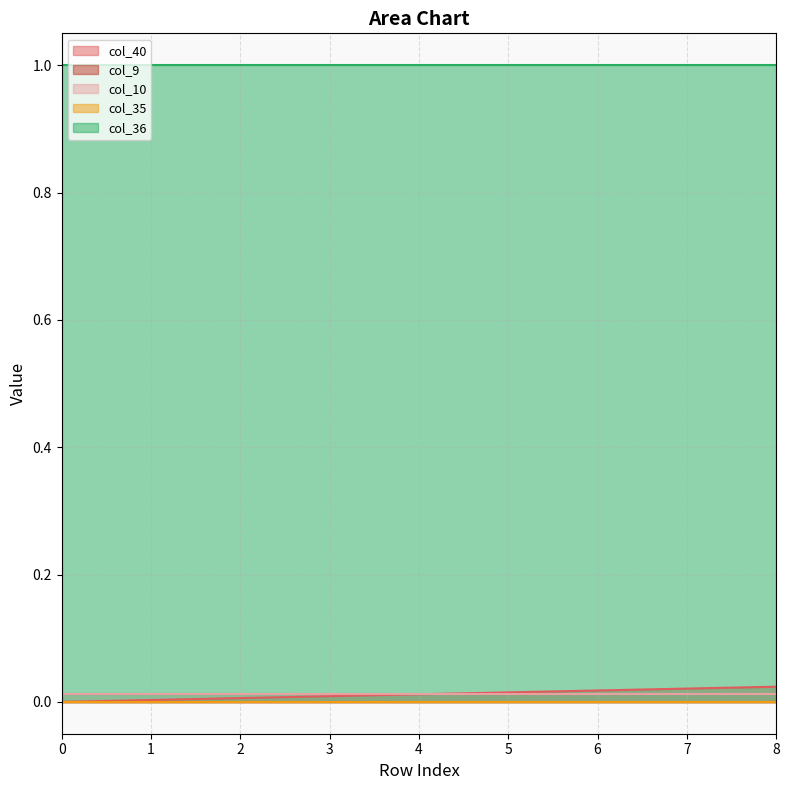

What is the difference between the highest and lowest values at 7?

1.0